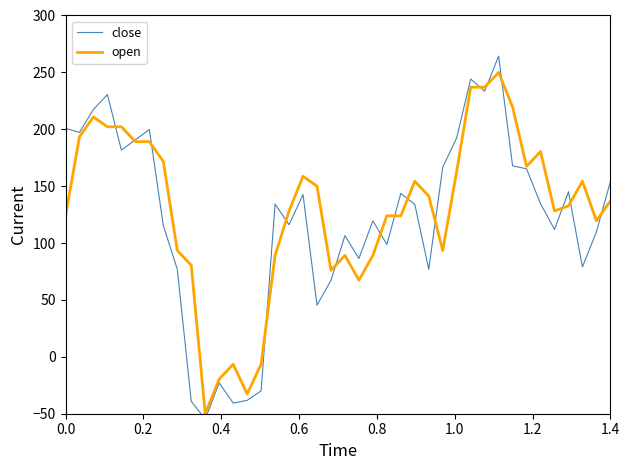

What is the minimum value shown in the chart?

-54.7